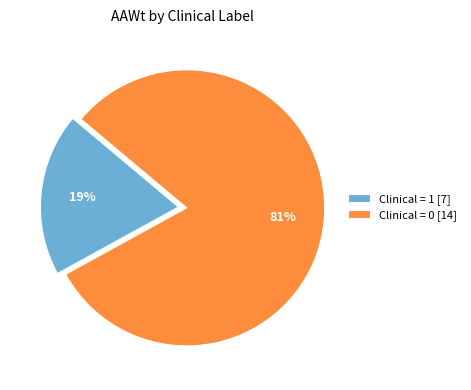

What is the smallest slice in the pie chart?

Clinical = 1 [7]